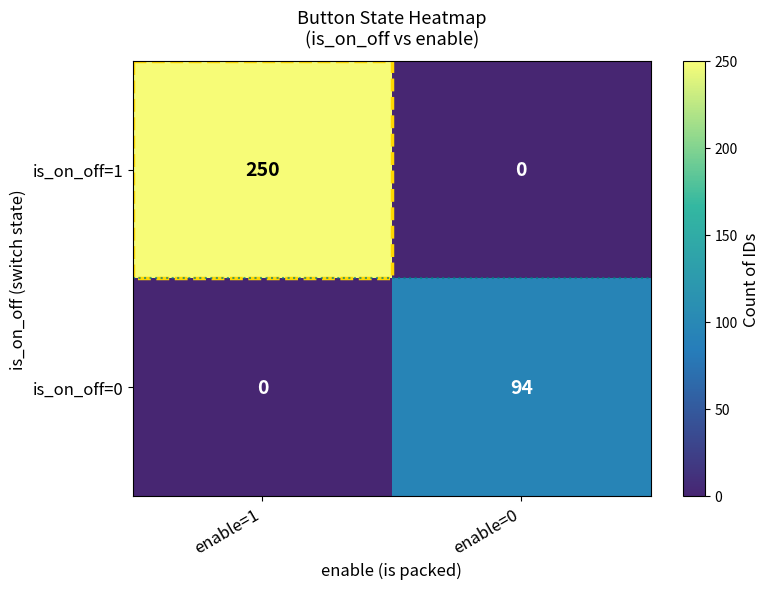

What is the difference between the is_on_off=1 values at enable=1 and enable=0?

250